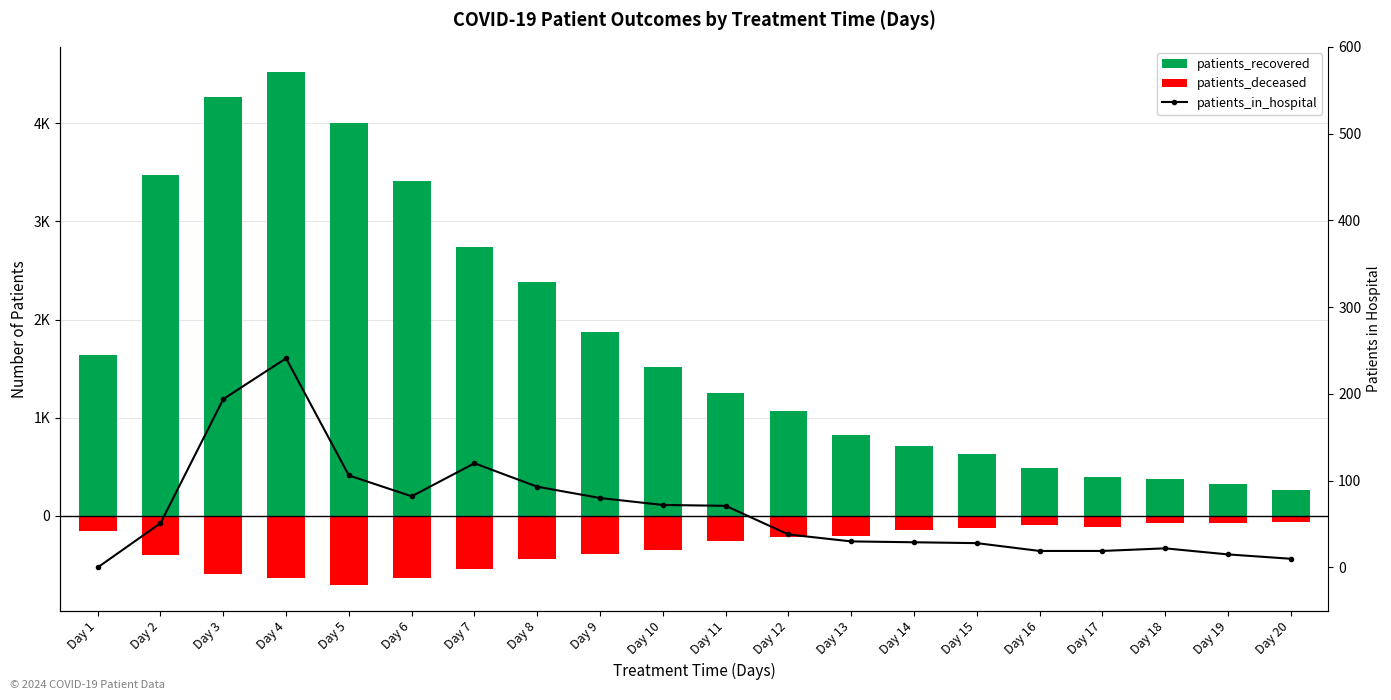

How many values in the patients_deceased series exceed -220?

9